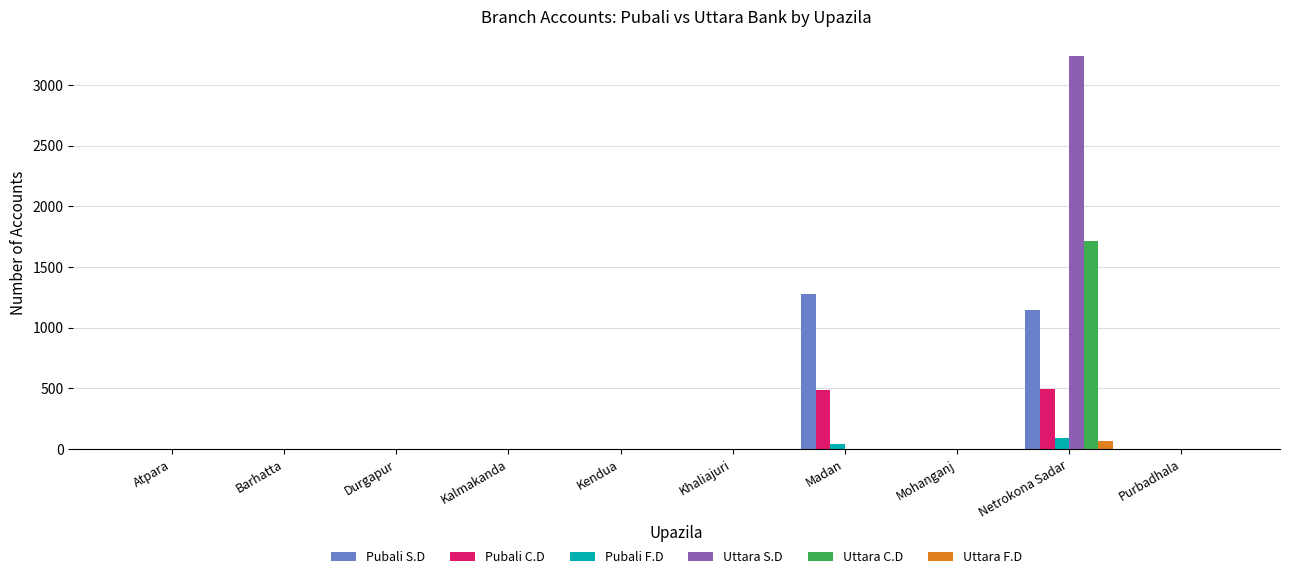

The Uttara C.D series shows -761 at Purbadhala. True or false?

False